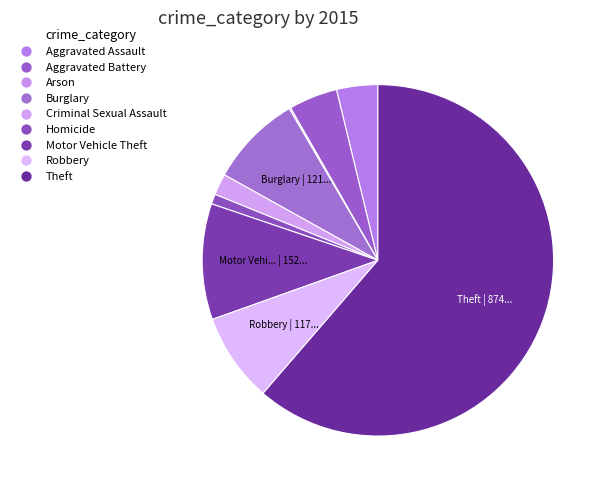

The Aggravated Assault slice represents 4% of the pie. True or false?

True